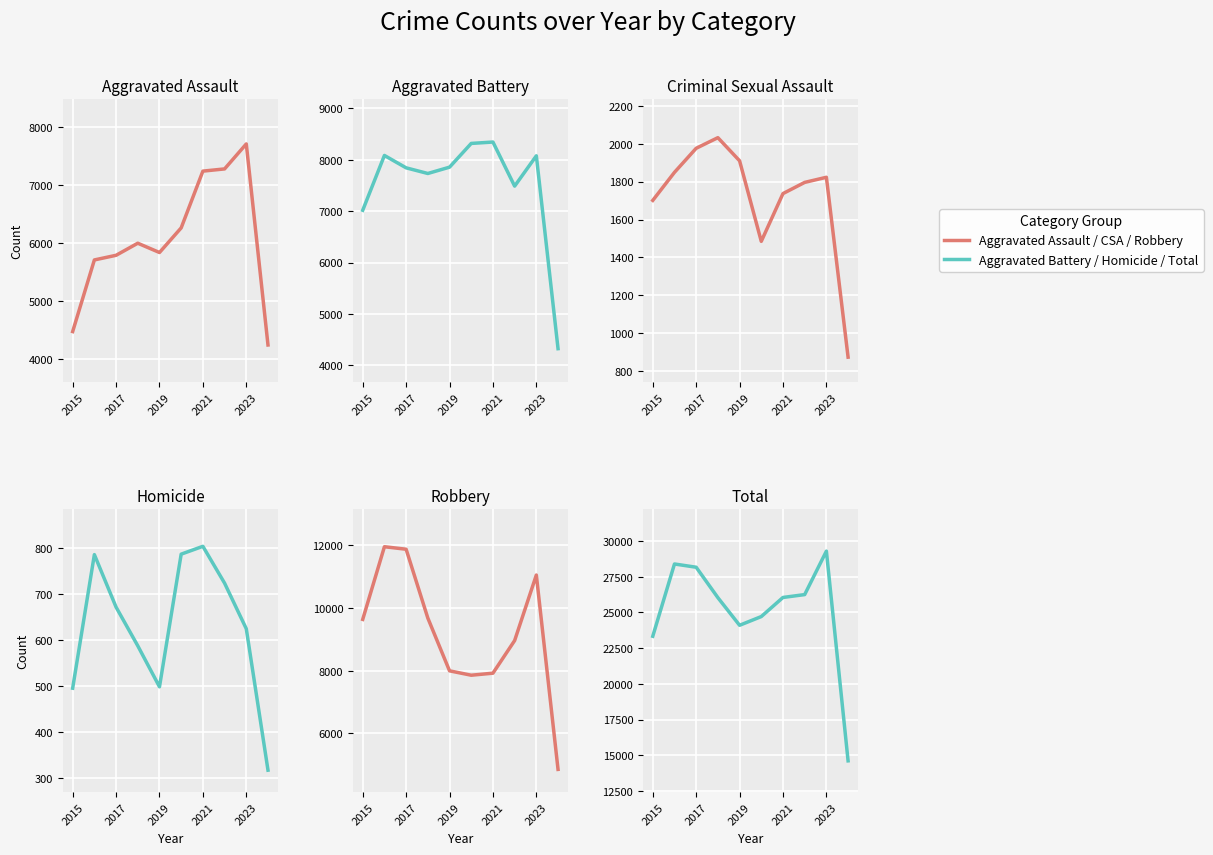

What is the greatest value displayed?

29293